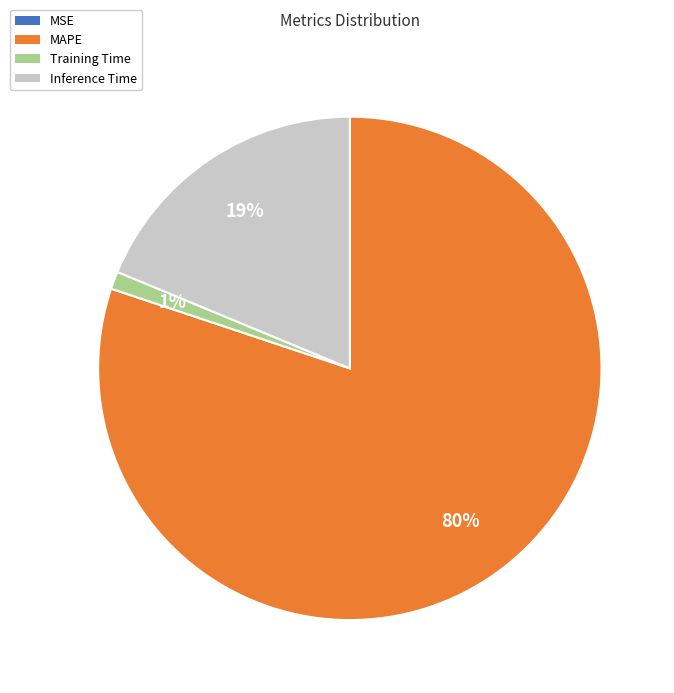

What is the largest slice in the pie chart?

MAPE